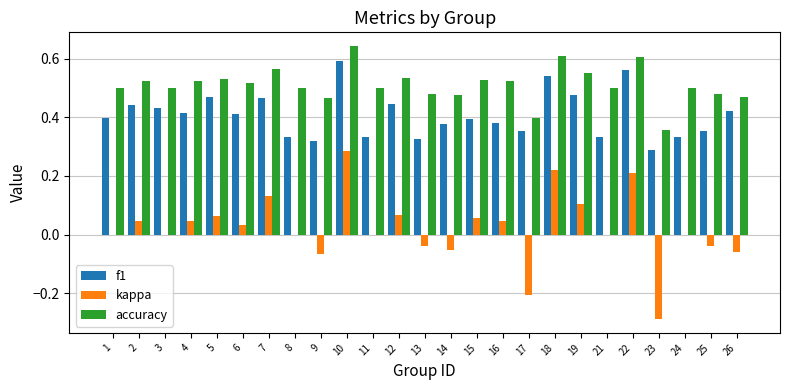

Is the value of f1 at 12 greater than the value of accuracy at 8?

No